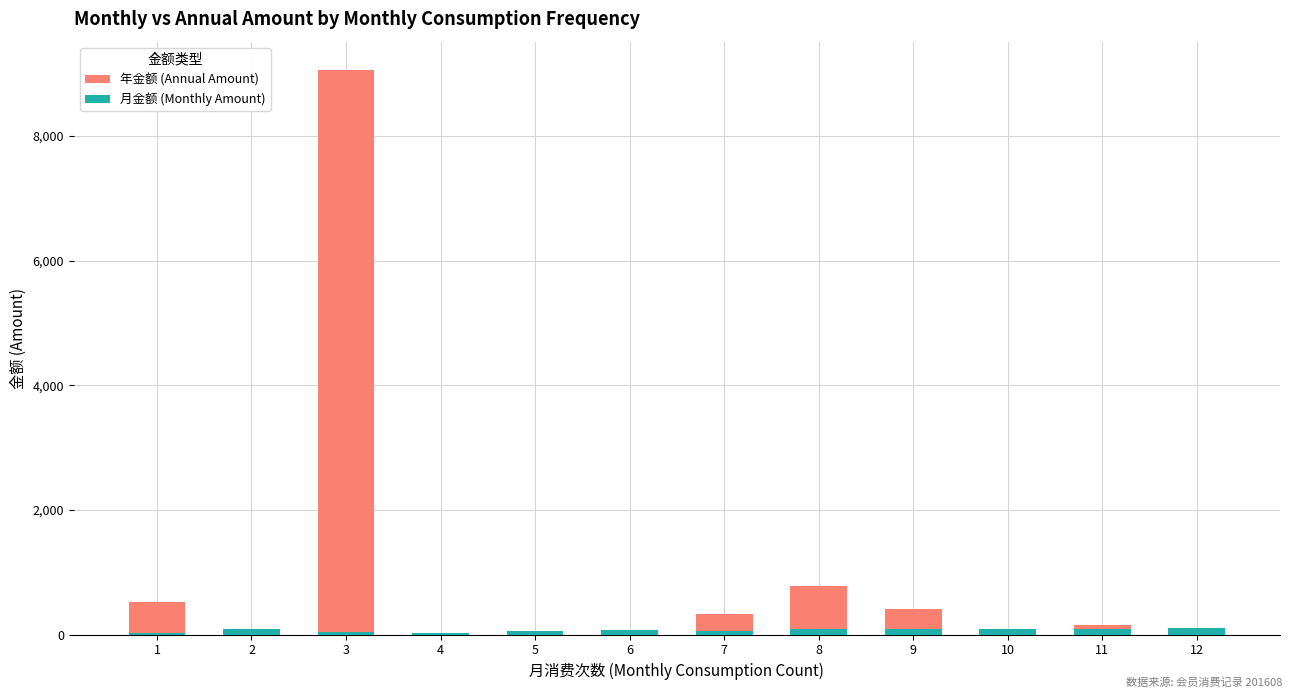

Which has a higher value, 9 or 4?

9